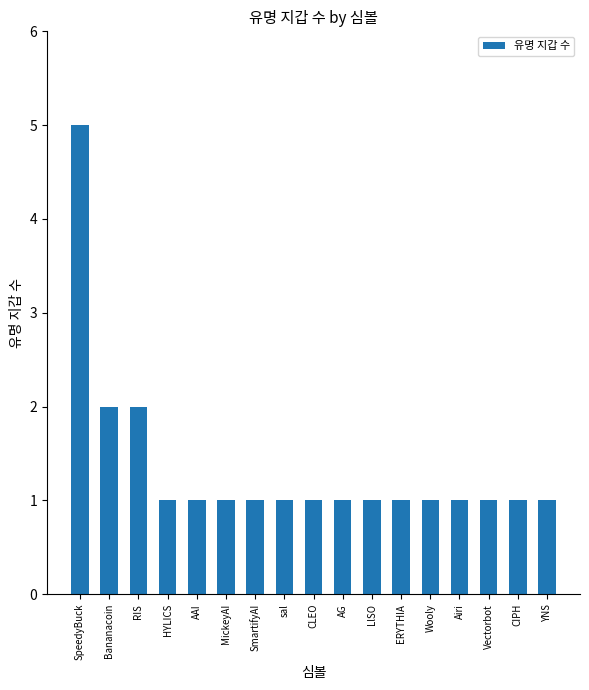

What is the label of the 3rd bar from the left?

RIS